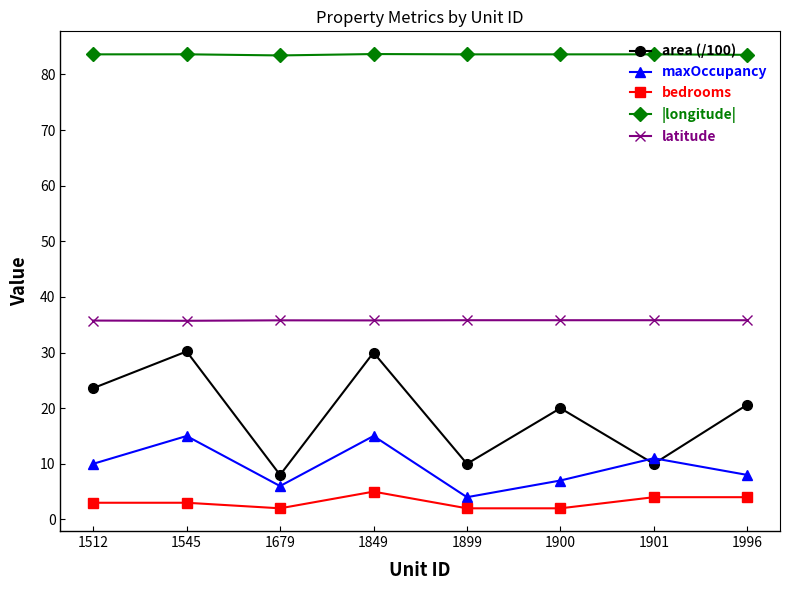

Rank the series at 1849 from lowest to highest value.

bedrooms, maxOccupancy, area (/100), latitude, |longitude|